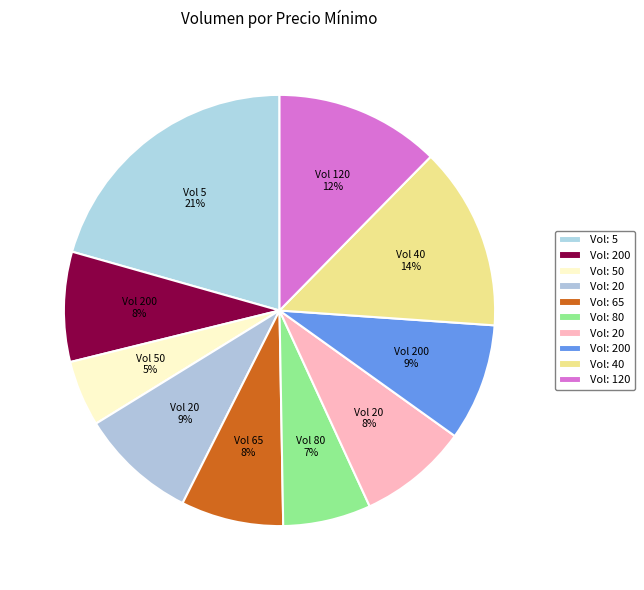

Rank the categories by value from highest to lowest.

5, 40, 120, 20, 200, 200, 20, 65, 80, 50